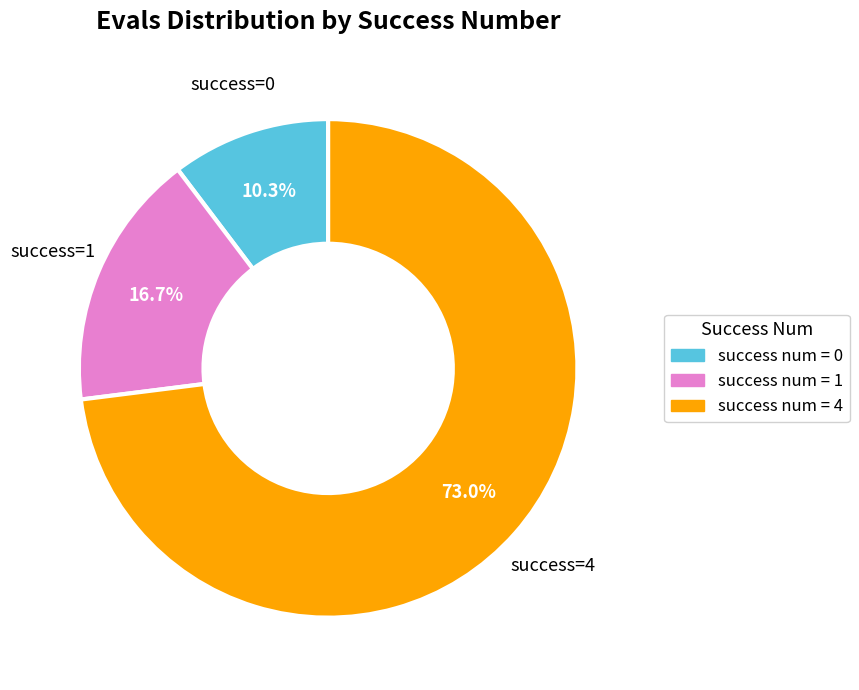

Is there a majority slice in this chart?

Yes